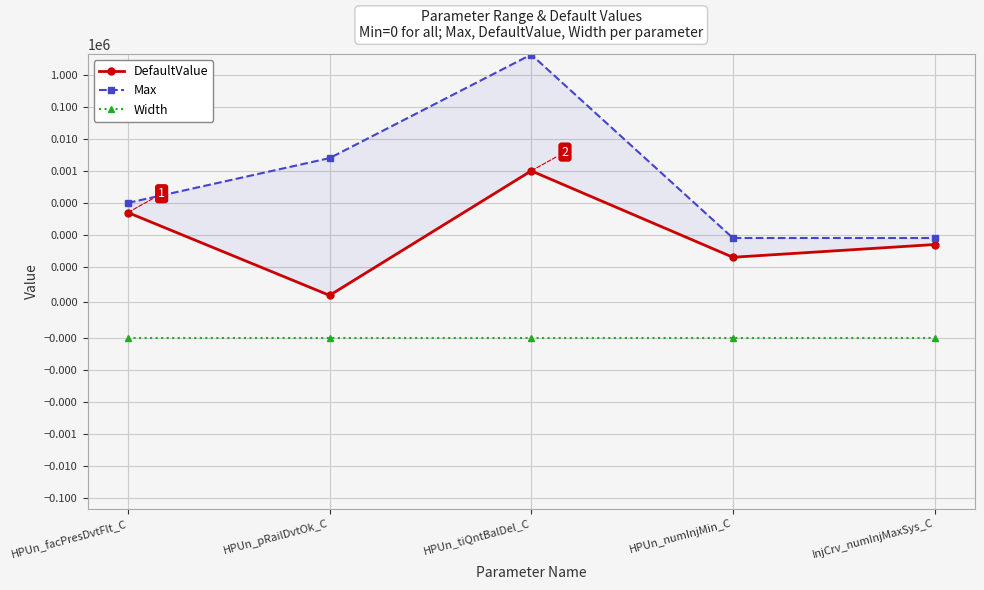

Which series has the largest total across all categories?

Max